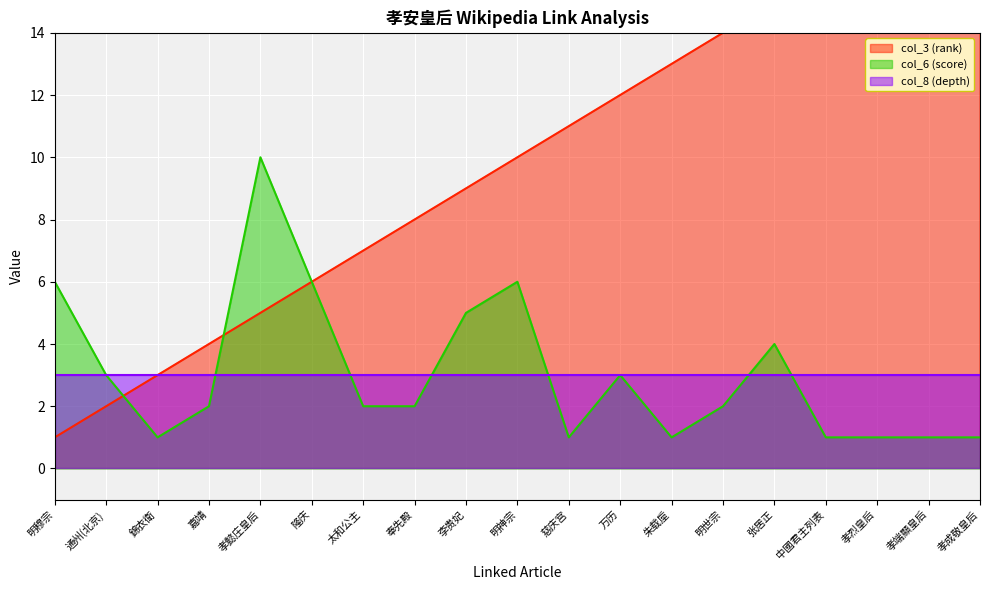

True or false: col_6 (score) has a value of 1 at 孝烈皇后.

True